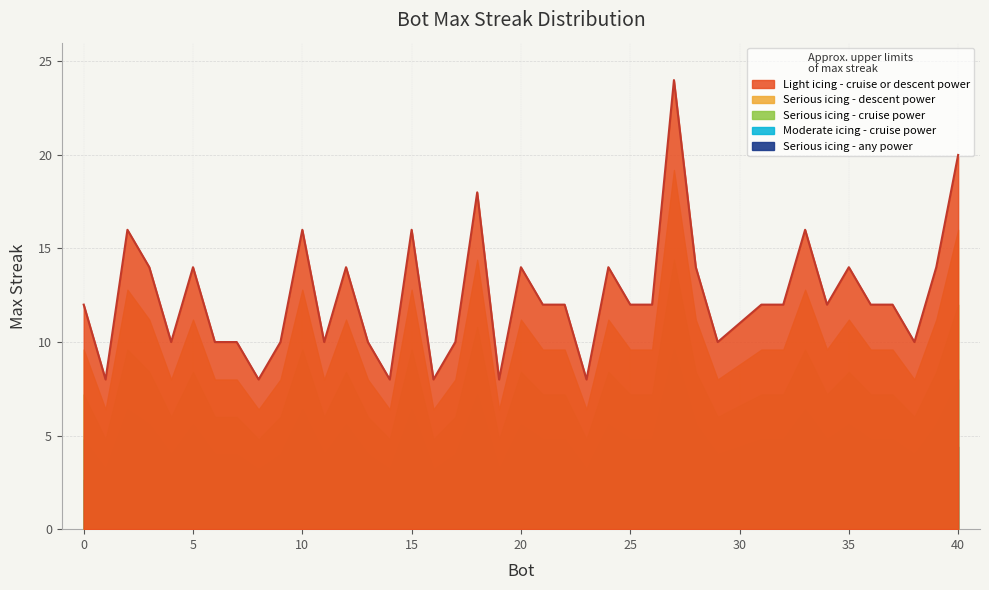

What is the greatest value displayed?

24